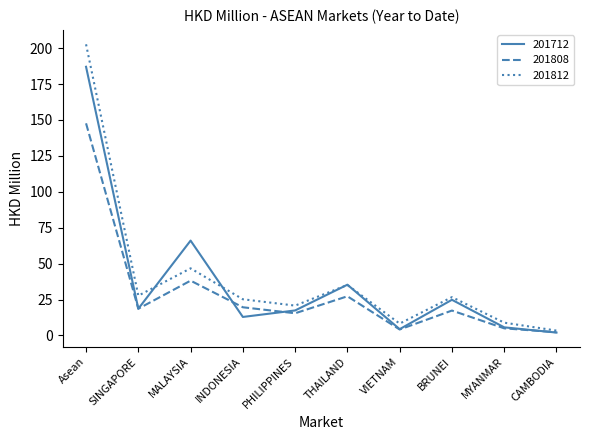

What is the average value of the 201712 series?

37.4